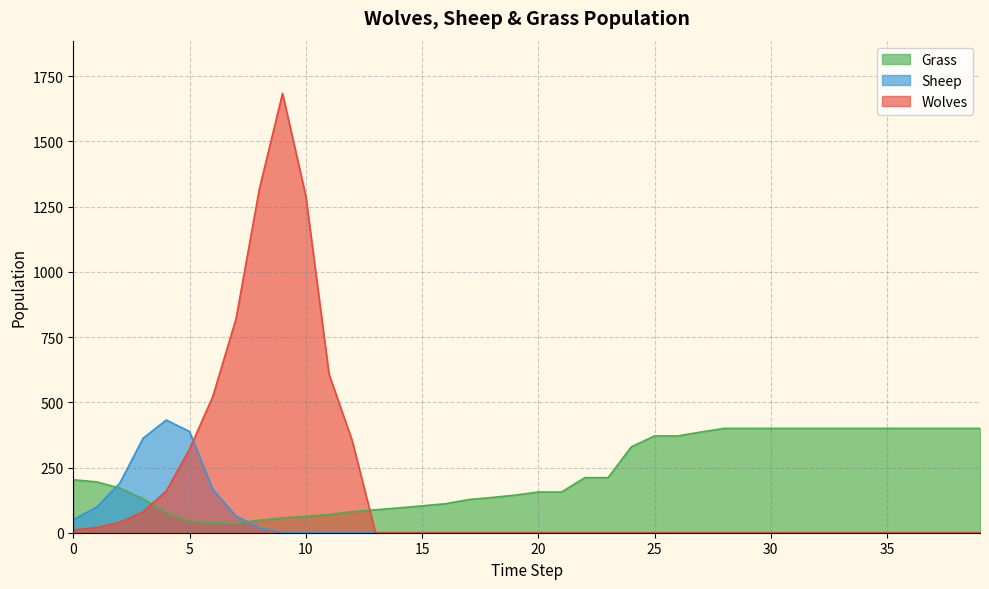

How many data points does each series have?

40